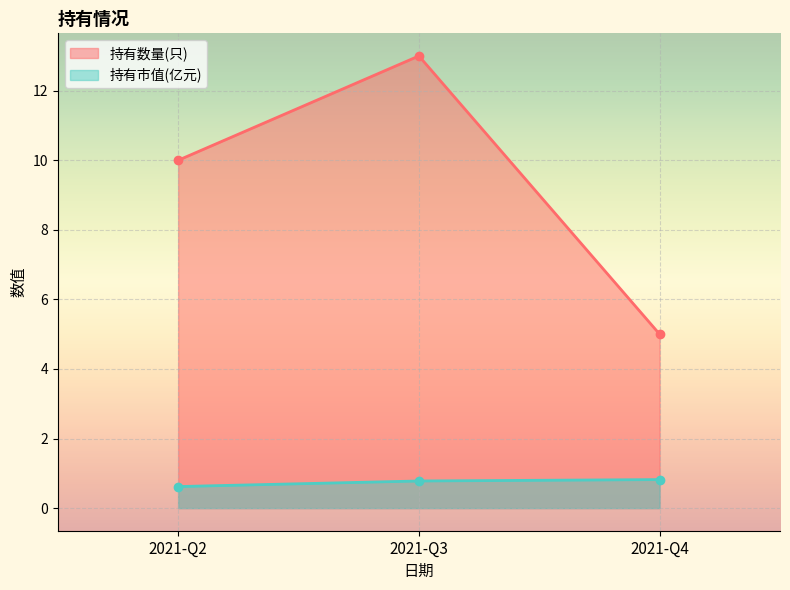

How many lines are shown in the chart?

2